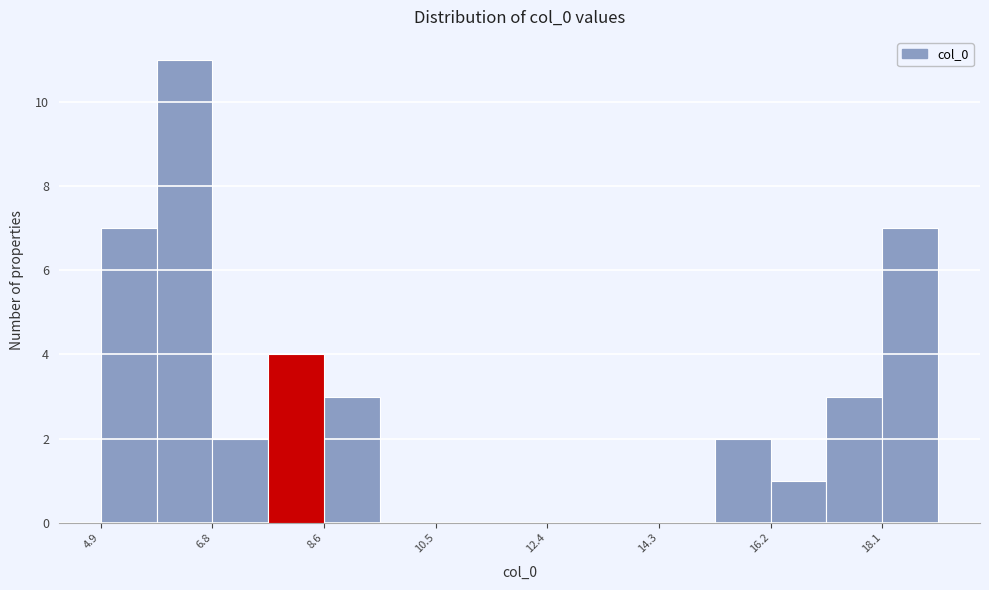

Reading left to right, transcribe this chart: for each bar, give the range it covers on the x-axis and its height. Neither the bar edges nor the heights are printed on the chart, so give them approximately, as read against the axes.

4.8 to 5.8: 7
5.8 to 6.8: 11
6.8 to 7.8: 2
7.8 to 8.6: 4
8.6 to 9.6: 3
9.6 to 10.6: 0
10.6 to 11.4: 0
11.4 to 12.4: 0
12.4 to 13.4: 0
13.4 to 14.2: 0
14.2 to 15.2: 0
15.2 to 16.2: 2
16.2 to 17.2: 1
17.2 to 18.0: 3
18.0 to 19.0: 7